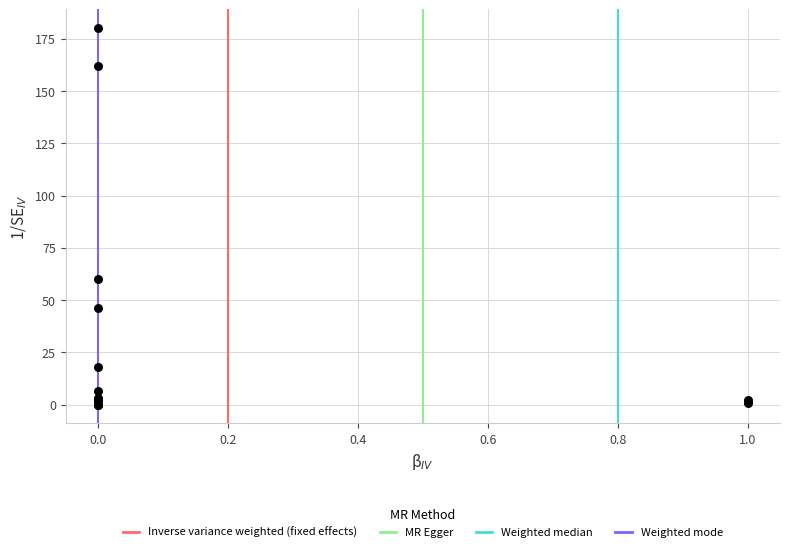

What Y value in the scatter plot is closest to 90?

60.0